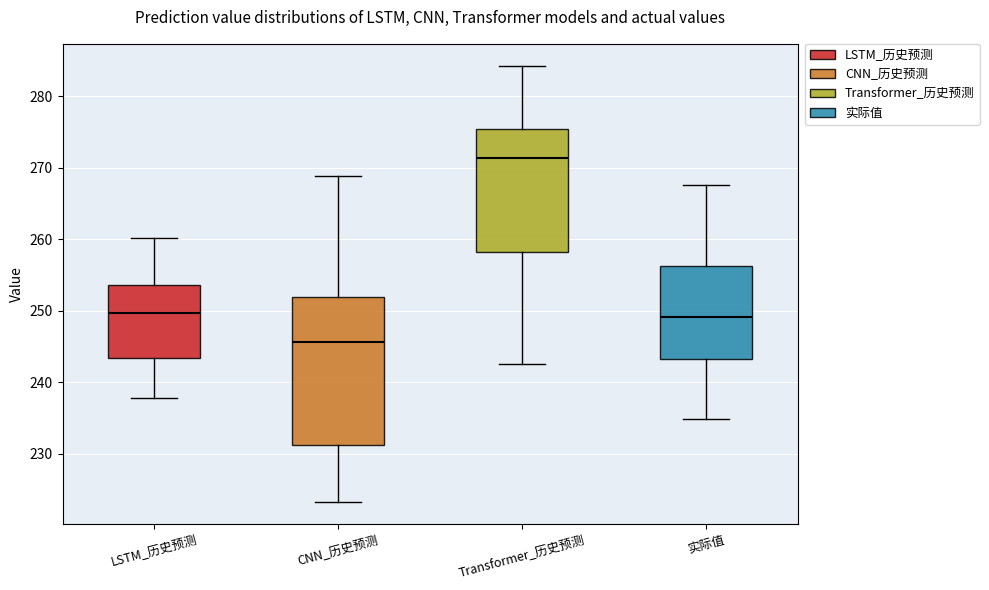

Reading left to right, transcribe this box plot: for each box, give where its median line is, the range the box spans, and where its two whiskers end, as read against the y-axis. The values are not printed on the chart, so give them approximately, as read against the axis.

LSTM_历史预测: median 250, box 243 to 254, whiskers 238 to 260
CNN_历史预测: median 246, box 231 to 252, whiskers 223 to 269
Transformer_历史预测: median 271, box 258 to 275, whiskers 243 to 284
实际值: median 249, box 243 to 256, whiskers 235 to 268